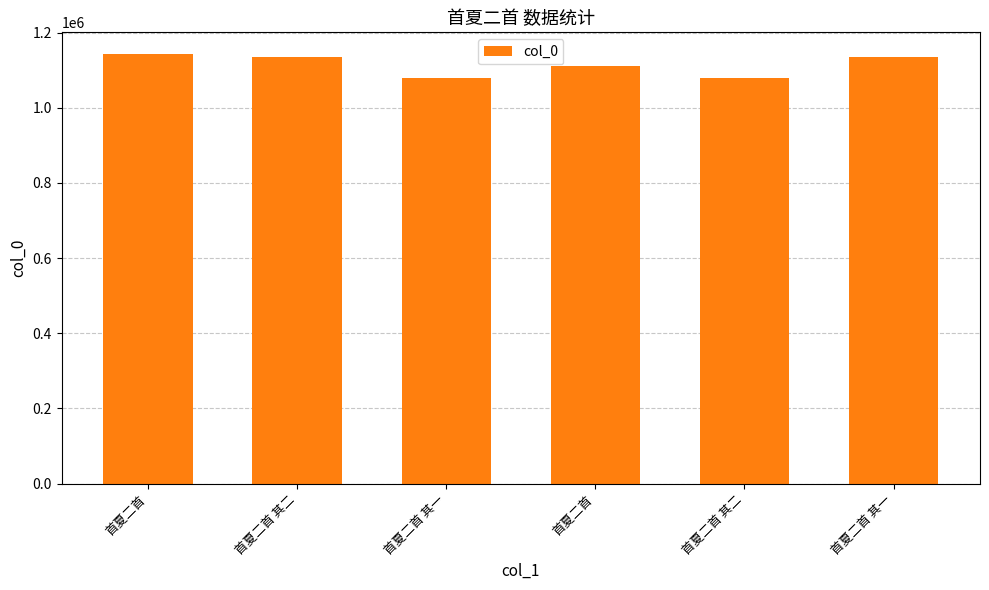

Reading left to right, what are all the values shown in this chart?

首夏二首=1143771	首夏二首 其二=1135384	首夏二首 其一=1079723	首夏二首=1110034	首夏二首 其二=1079724	首夏二首 其一=1135385